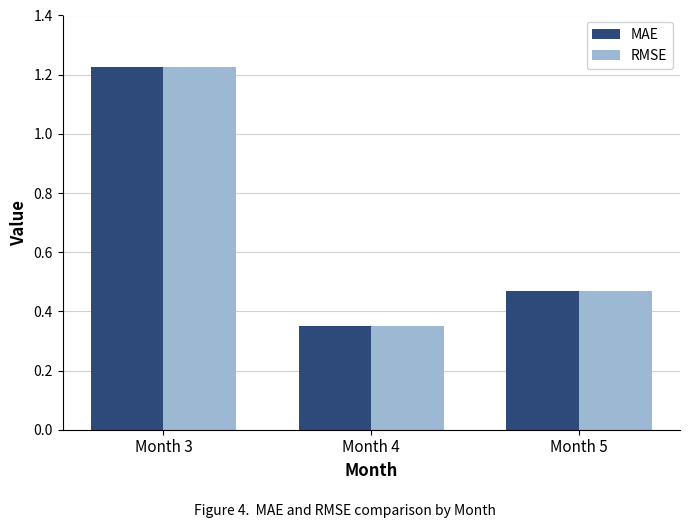

What is the sum of the RMSE values at Month 3 and Month 5?

1.7